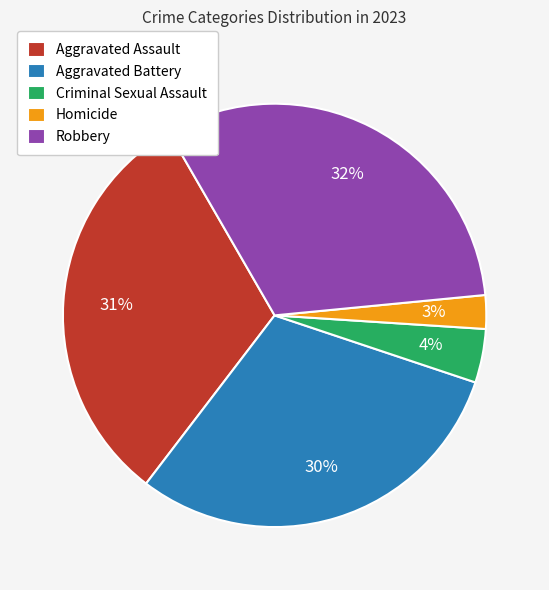

Is Robbery the majority of the pie?

No